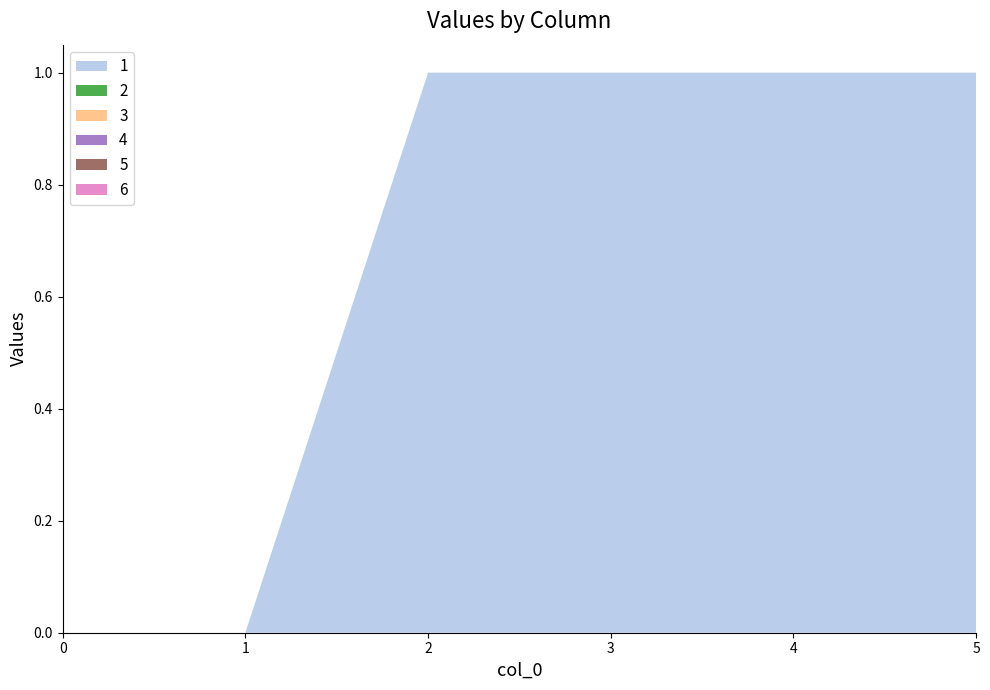

Reading right to left, extract all data points from this chart.

1: 1	1	1	1	0	0
2: 0	0	0	0	0	0
3: 0	0	0	0	0	0
4: 0	0	0	0	0	0
5: 0	0	0	0	0	0
6: 0	0	0	0	0	0